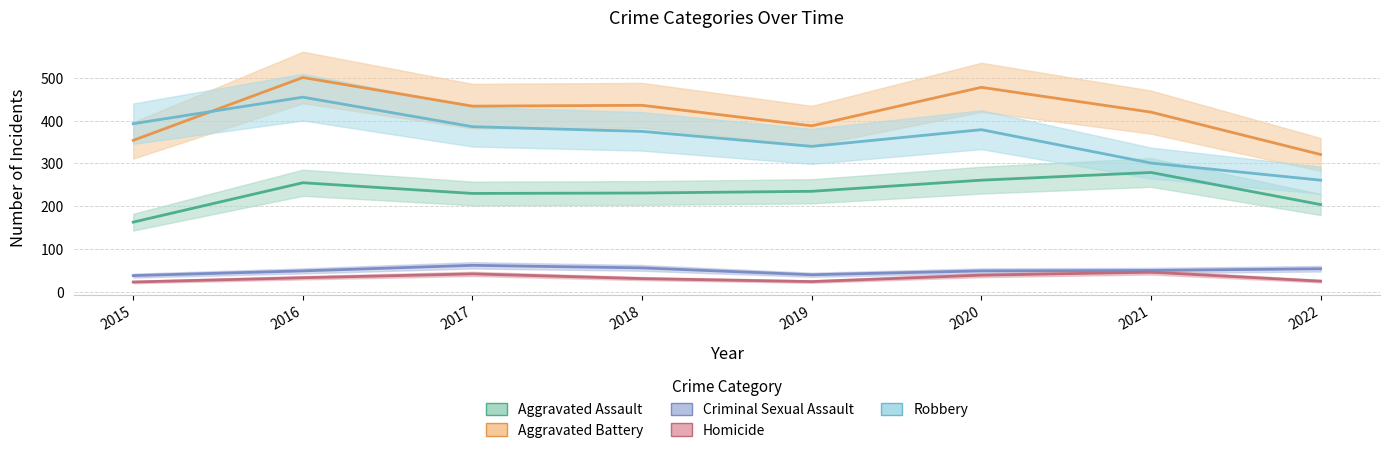

What is the value of the Aggravated Battery point at the 2nd from the left?

501